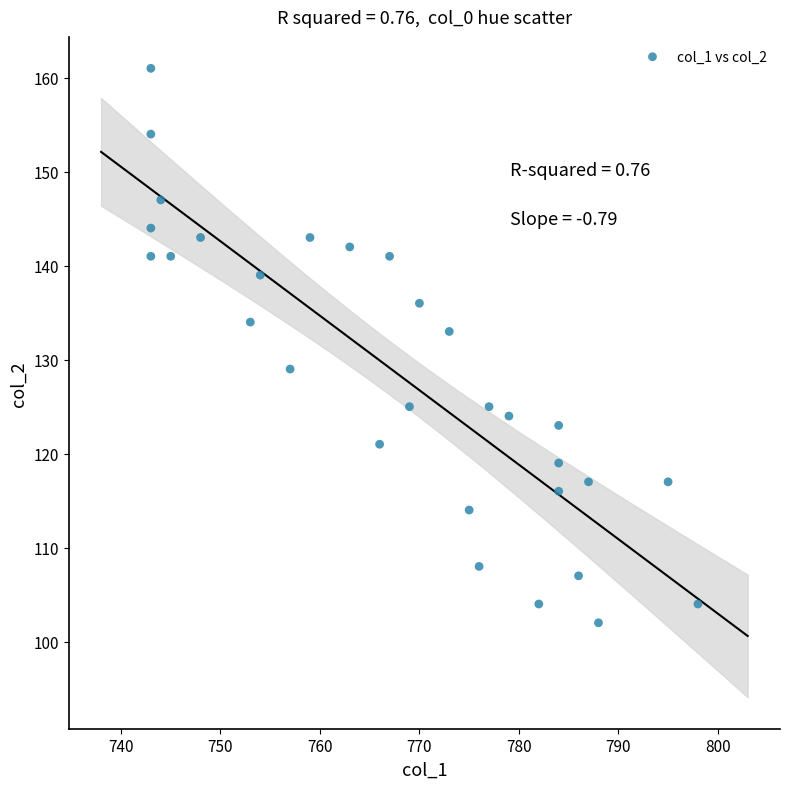

What is the range of Y values (max minus min)?

59